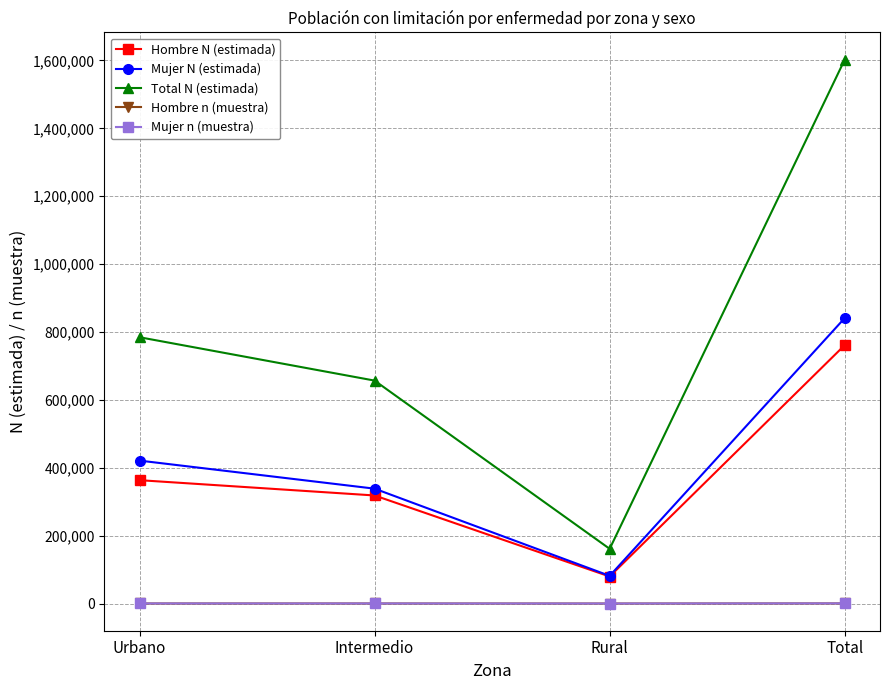

What position from the left is Total?

4